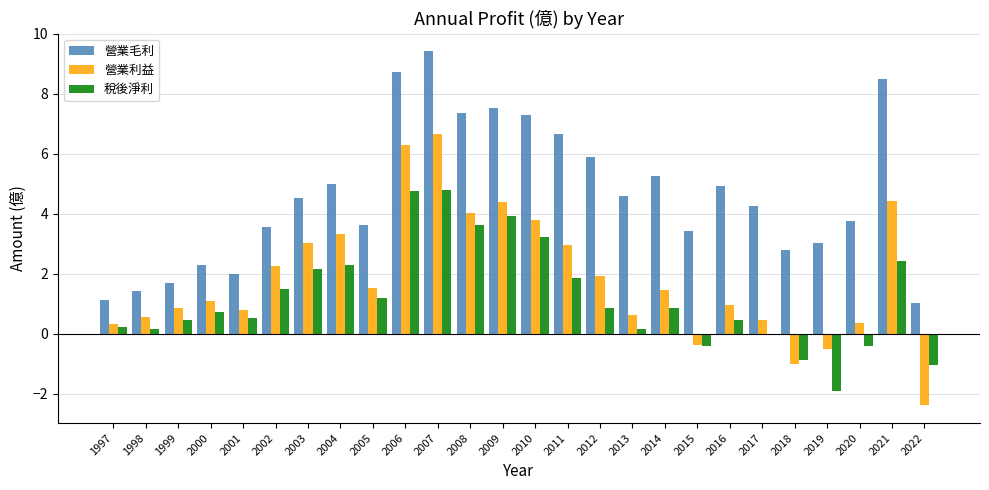

Is the value of 營業利益 at 2010 greater than the value of 稅後淨利 at 2021?

Yes